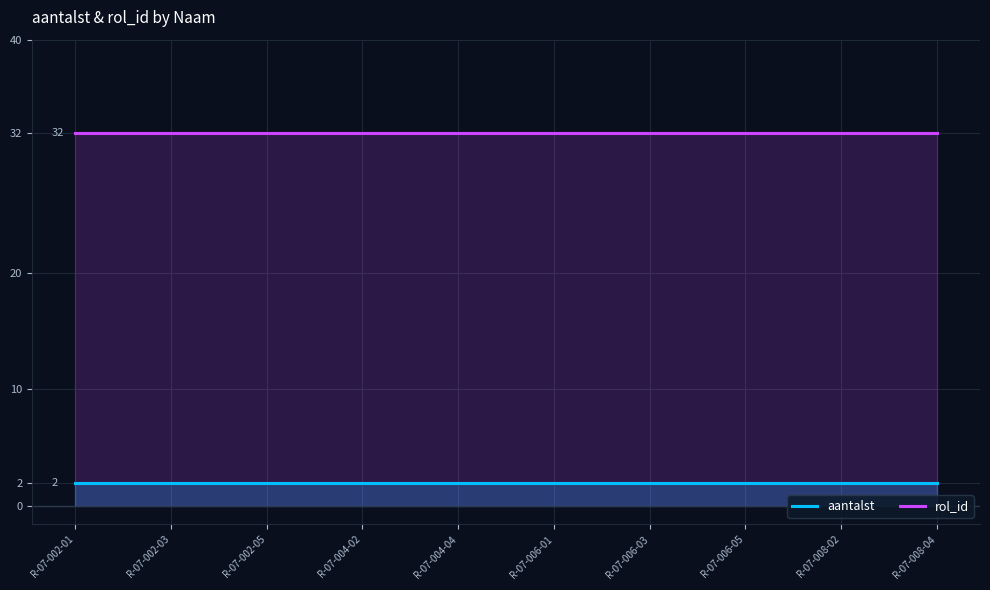

What is the average value of the aantalst series?

2